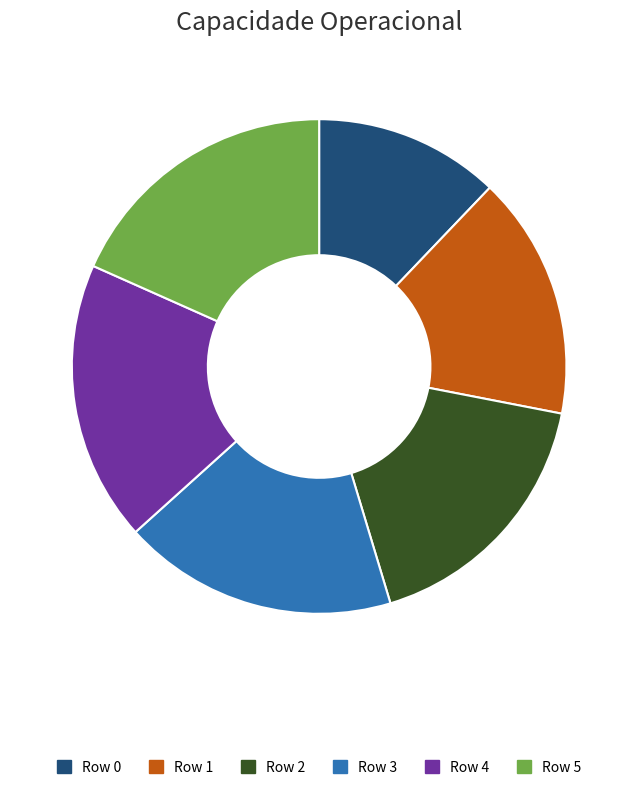

Does Row 0 account for over 50% of the chart?

No